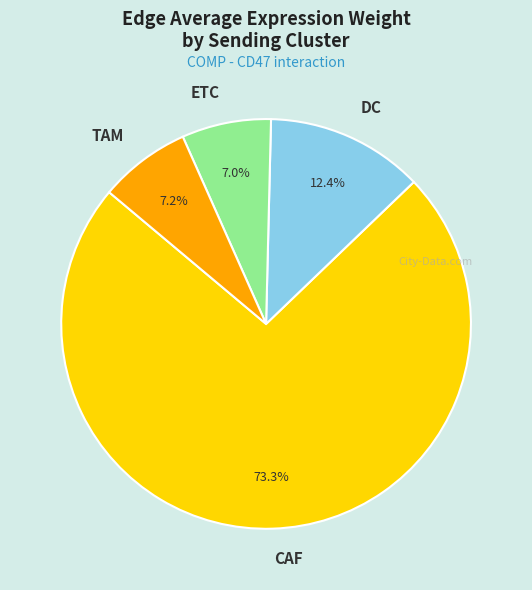

To the nearest percent, what is the combined percentage of ETC and TAM?

14%